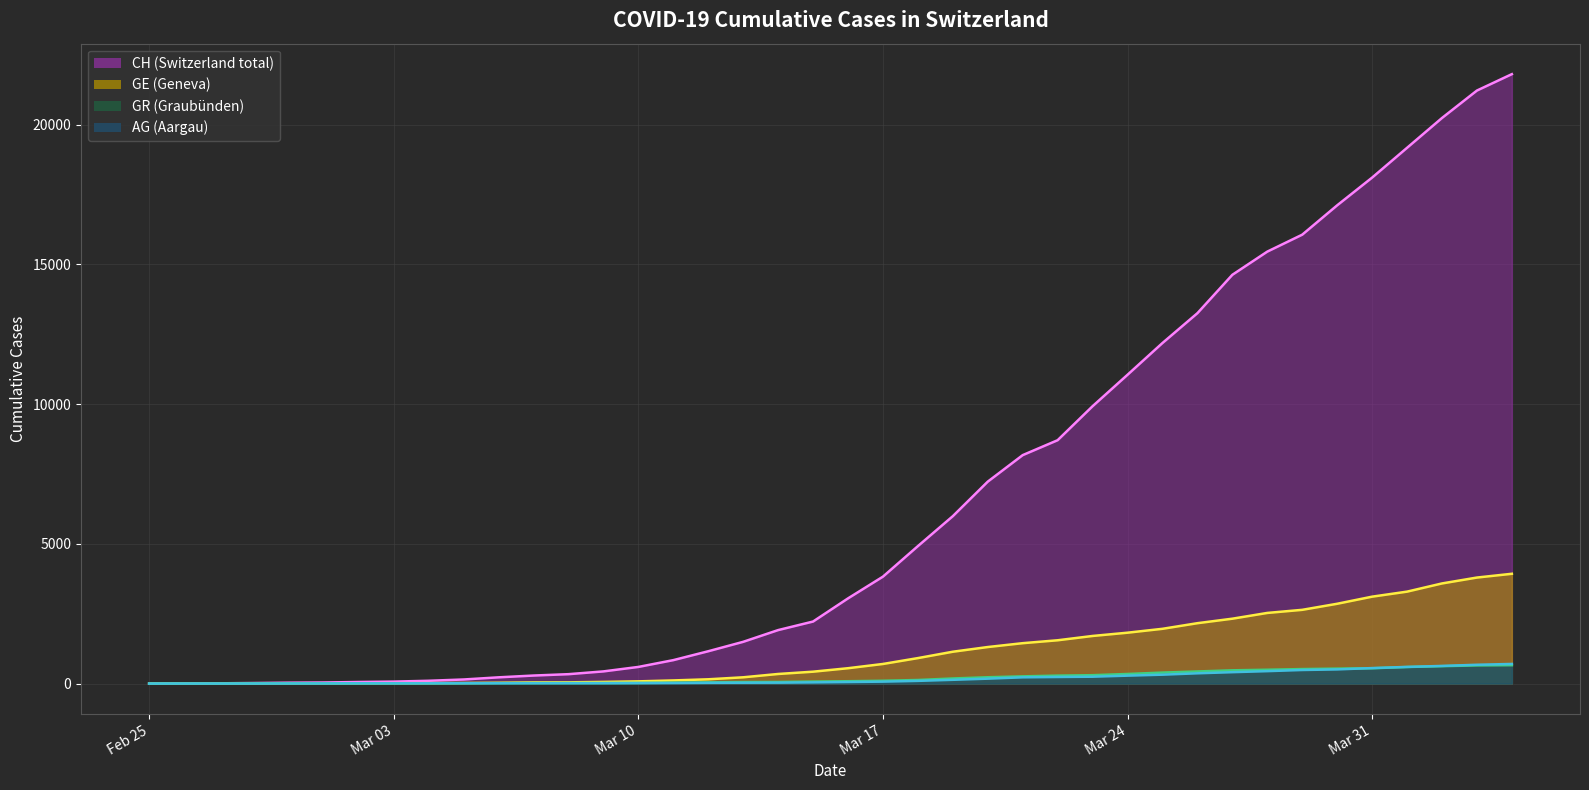

How many data points in CH are above 3047?

19